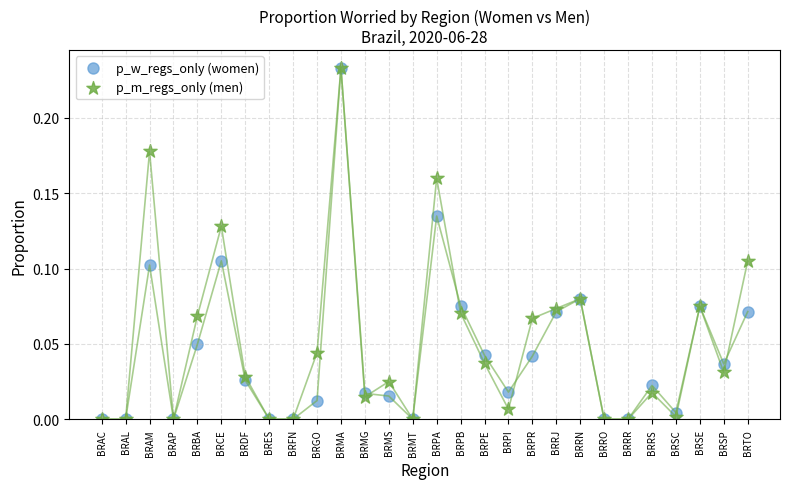

What are all the series names shown in the legend?

p_w_regs_only (women), p_m_regs_only (men)